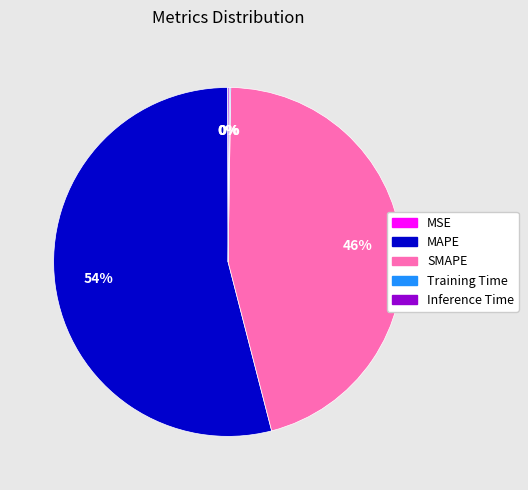

Which slice represents more than half of the pie?

MAPE